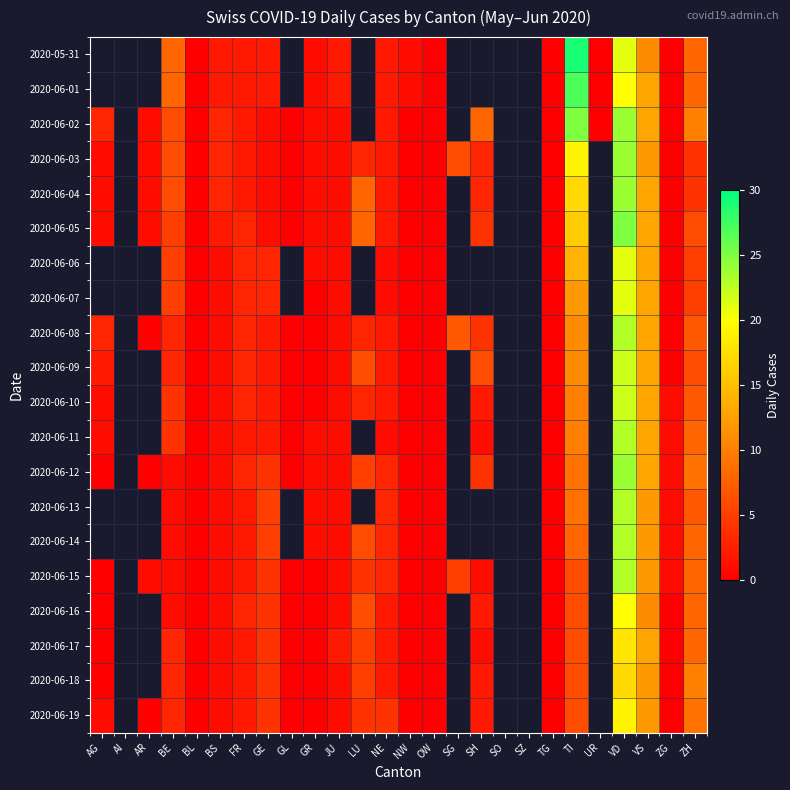

Is the value of 2020-06-16 at BE greater than the value of 2020-06-12 at GR?

No